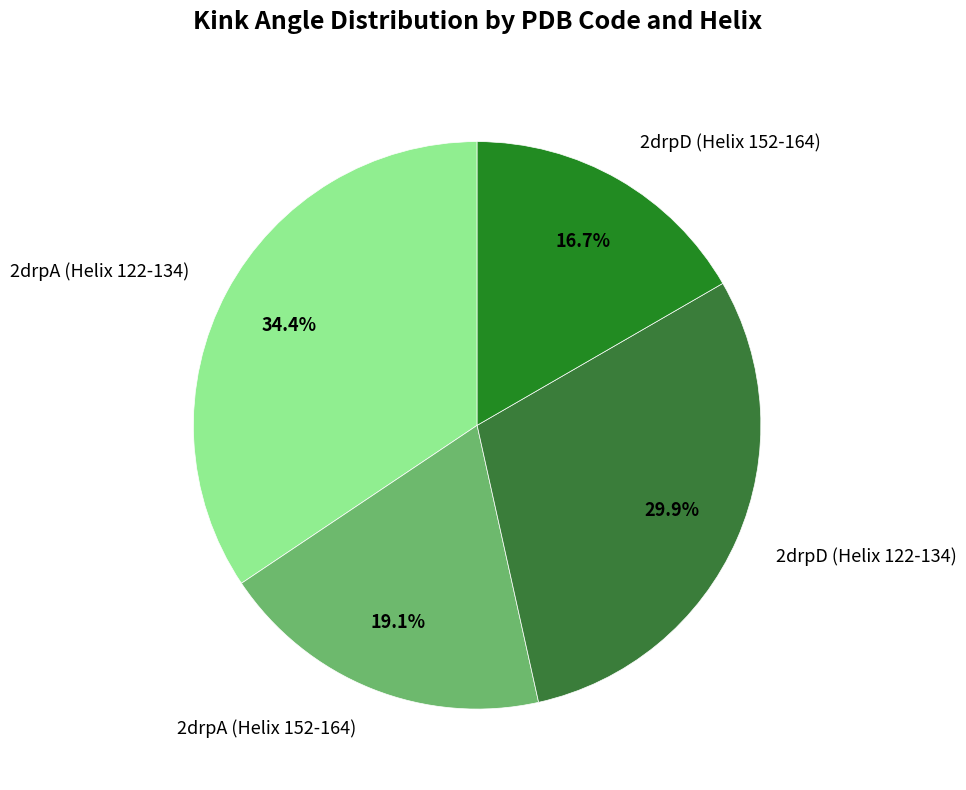

What is the smallest slice in the pie chart?

2drpD (Helix 152-164)